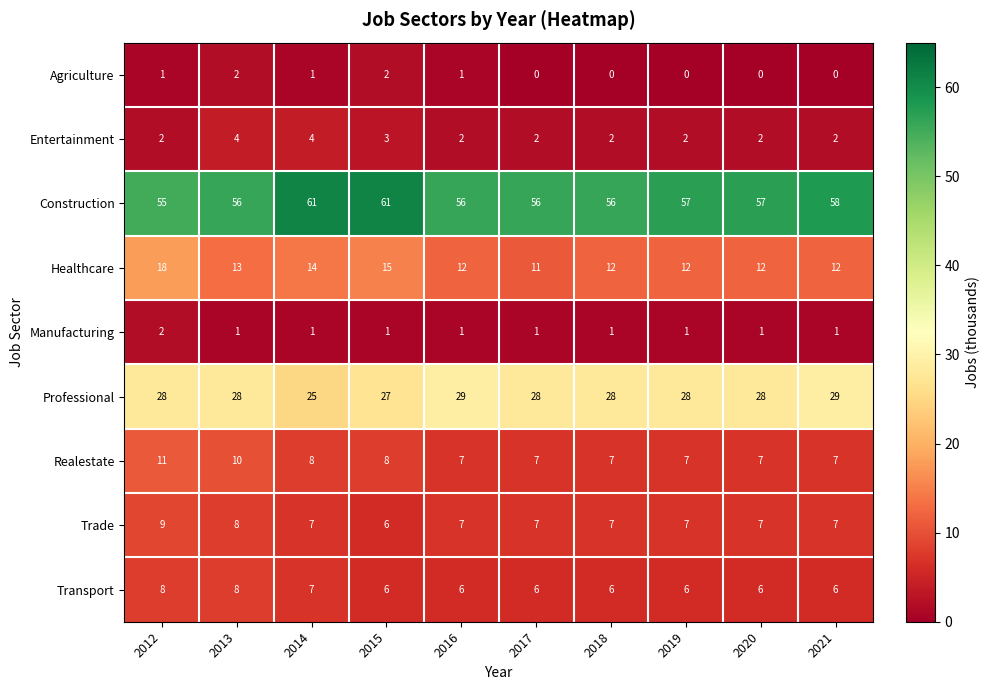

What is the approximate value of Transport at 2013?

8